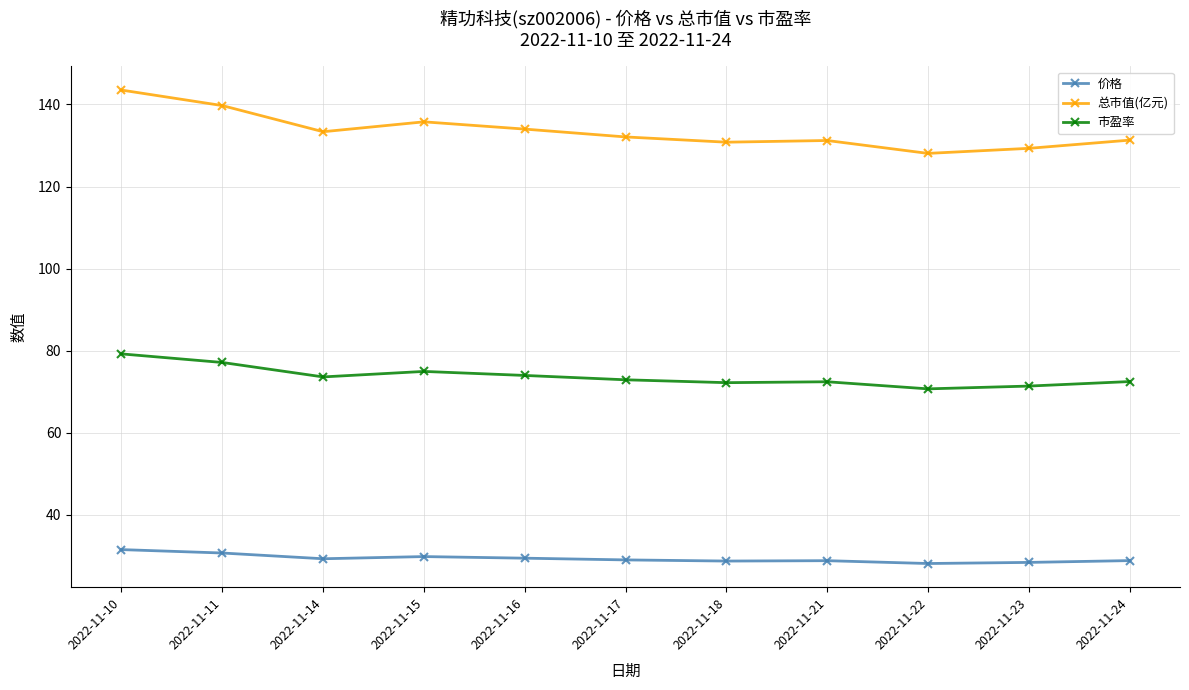

How many data points does each series have?

11